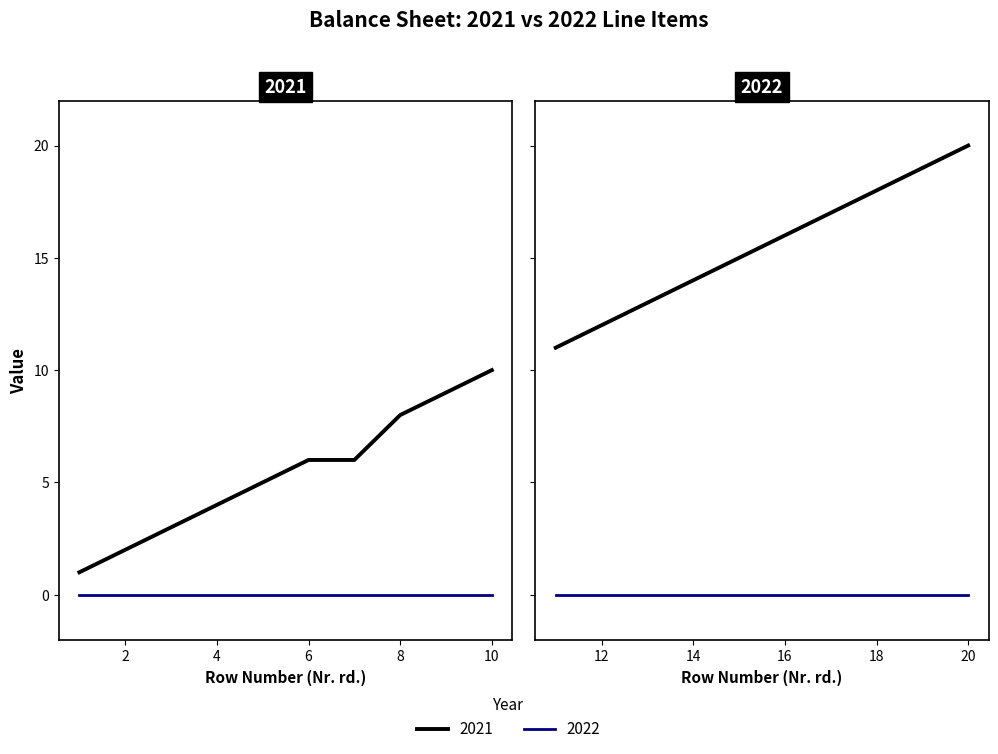

Does the chart have visible grid lines?

No